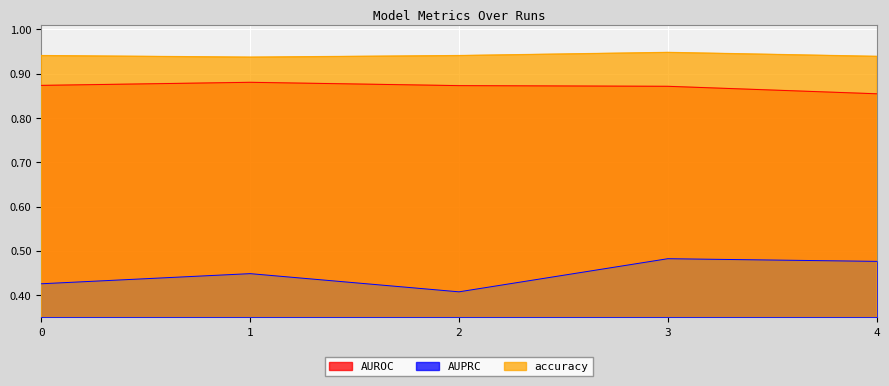

What is the value of the AUPRC point at the 3rd from the left?

0.4